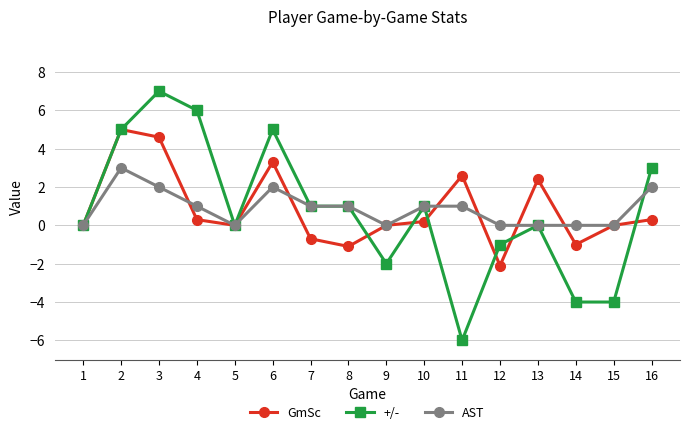

What is the difference between the maximum and minimum values in the GmSc series?

7.1